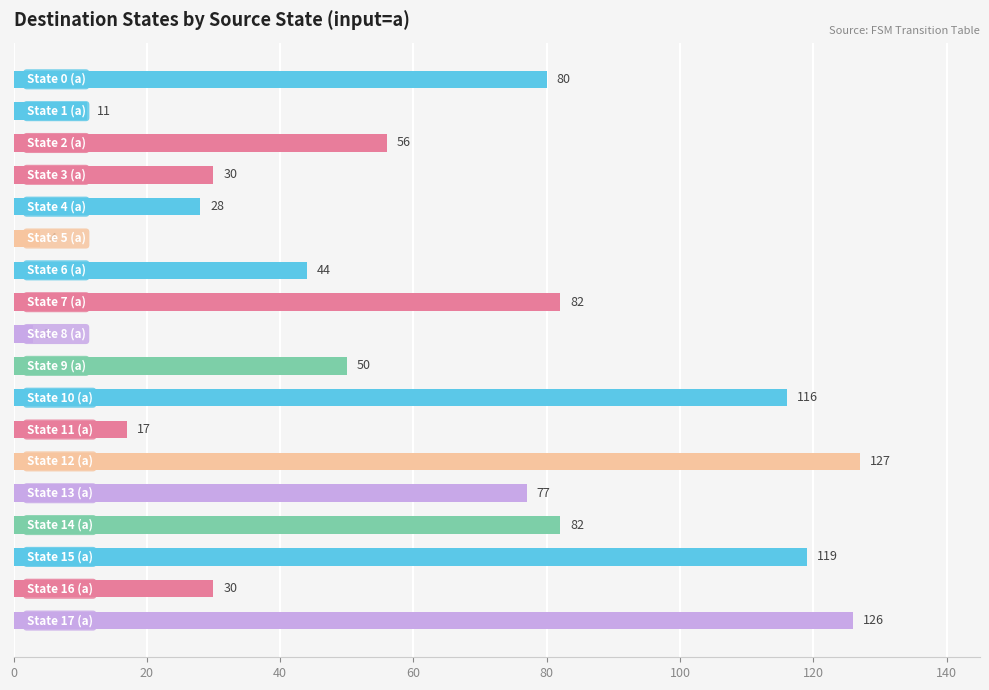

How many data points are less than 56?

9